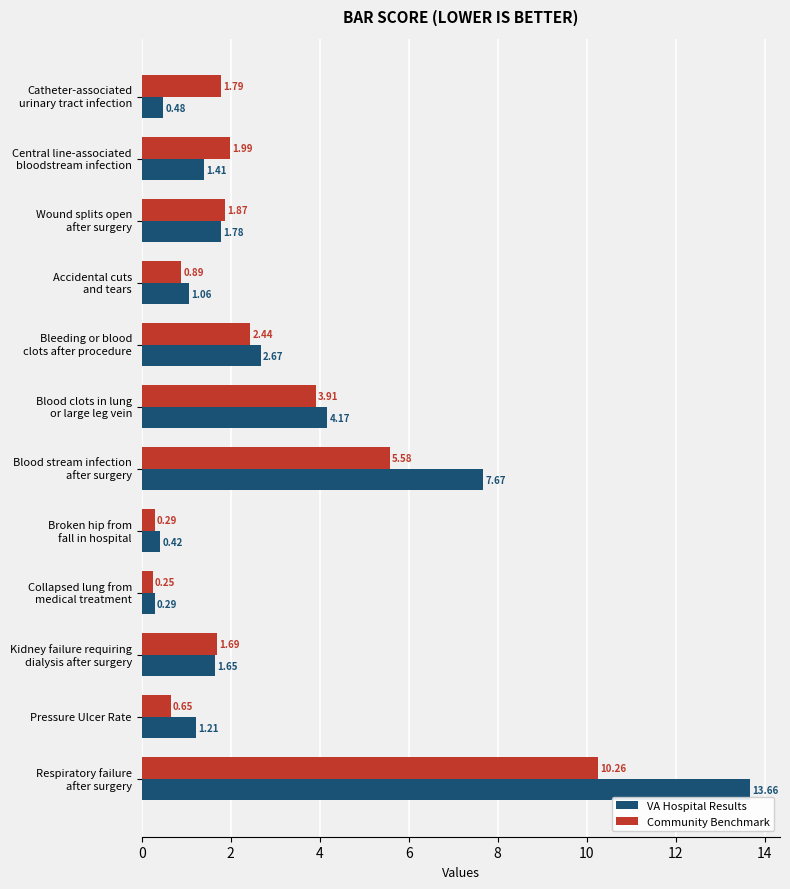

At which category is the sum across all series the highest?

Respiratory failure
after surgery